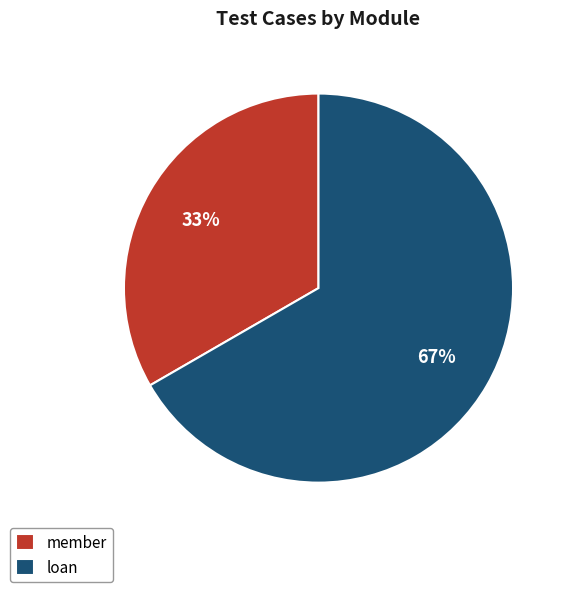

Between member and loan, which is larger?

loan